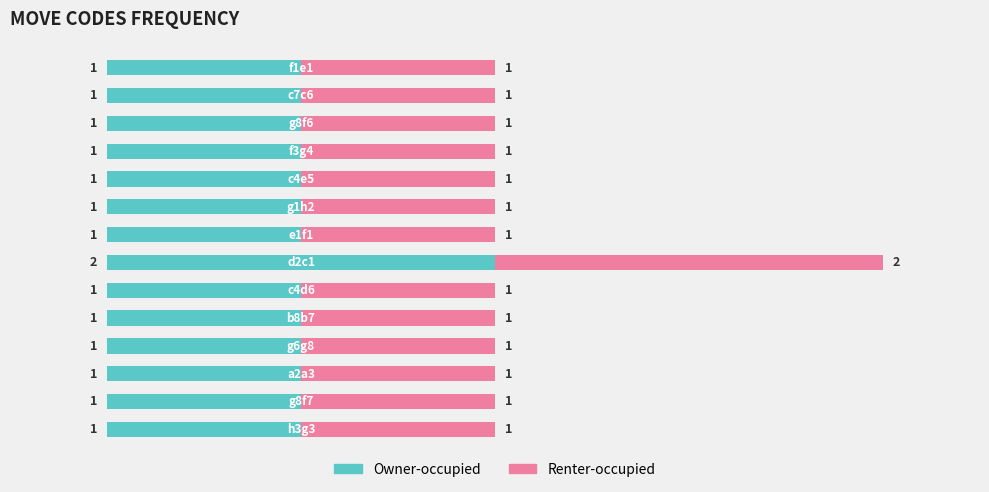

What is the sum of all Owner-occupied values?

15